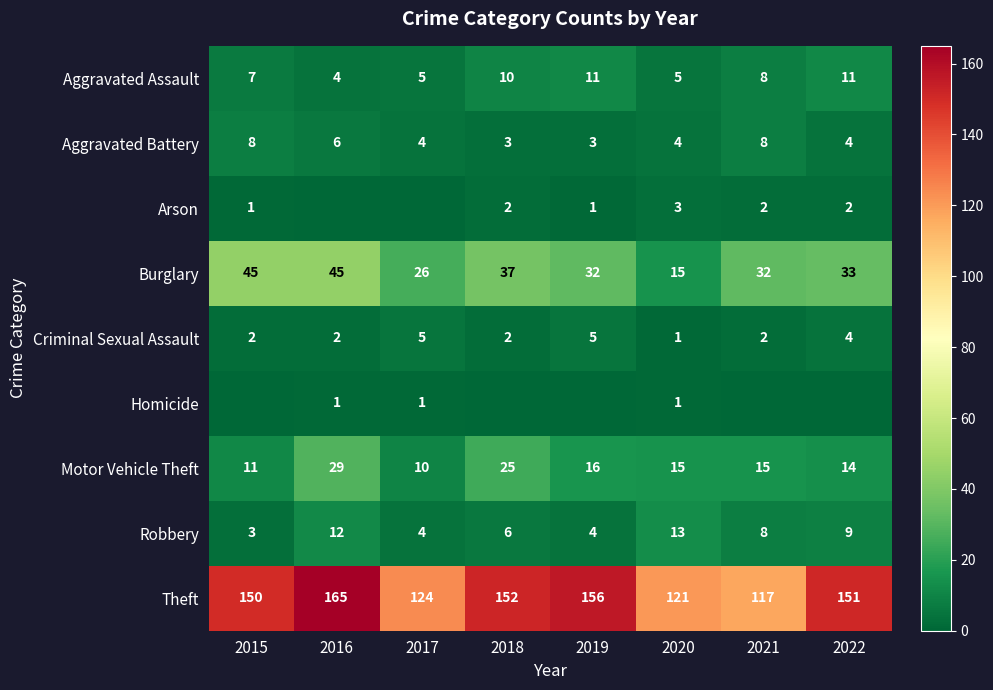

How many Robbery values are between 4 and 12?

6